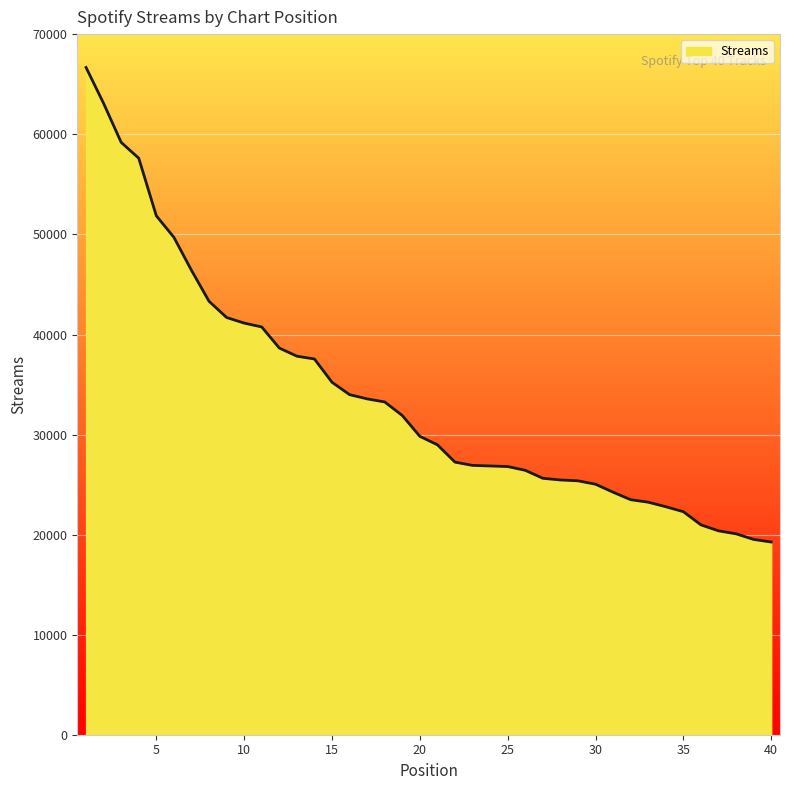

What is the sum of the values at 15 and 9?

76931